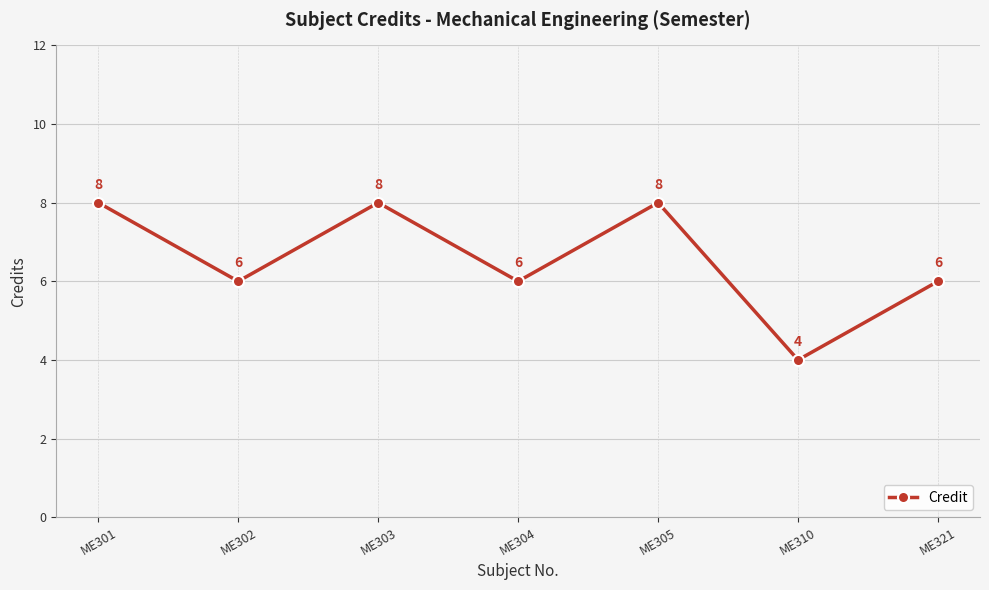

The chart shows a value of 10 at ME304. True or false?

False